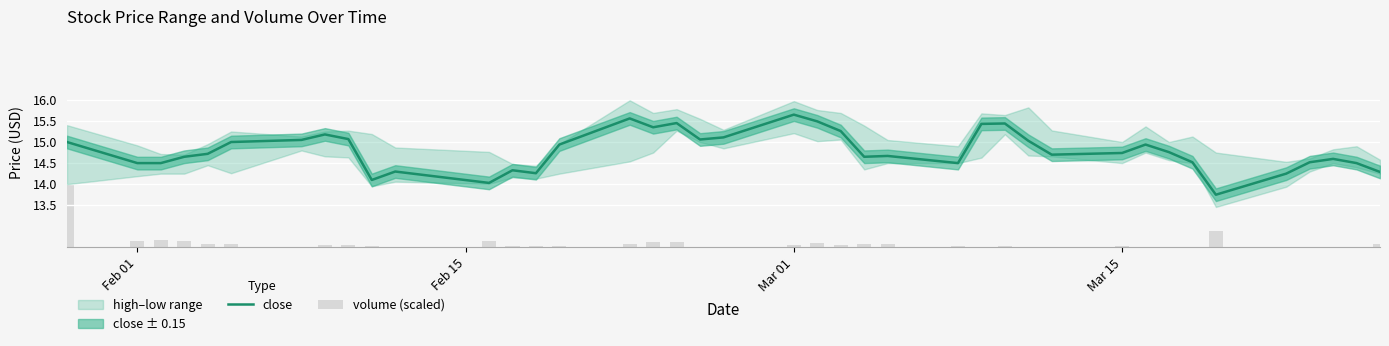

What is the label of the 31st bar from the left?

Mar 15